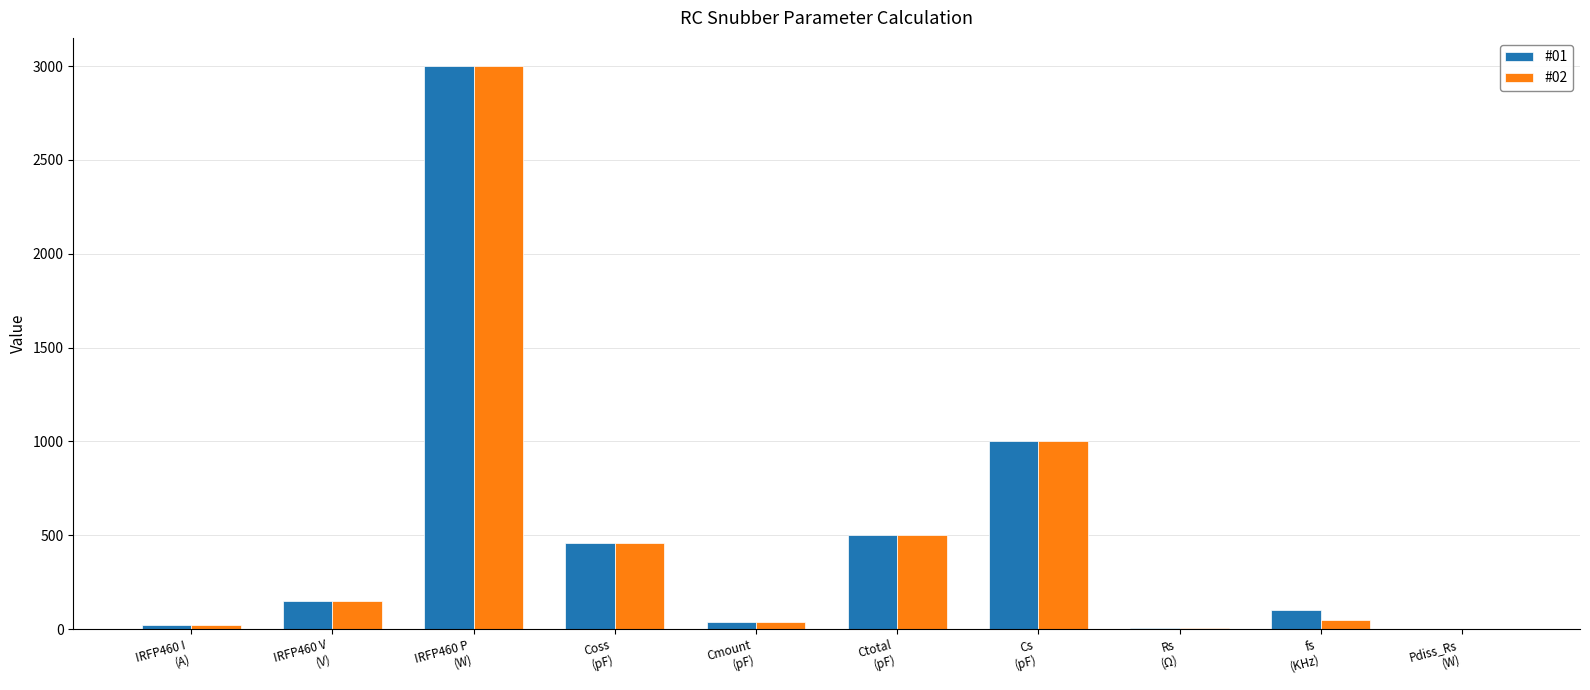

How many distinct data groups are displayed?

2